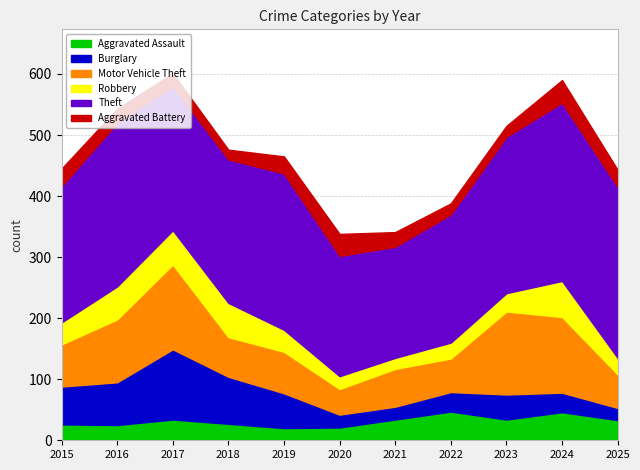

Read the Aggravated Assault value at 2023.

34